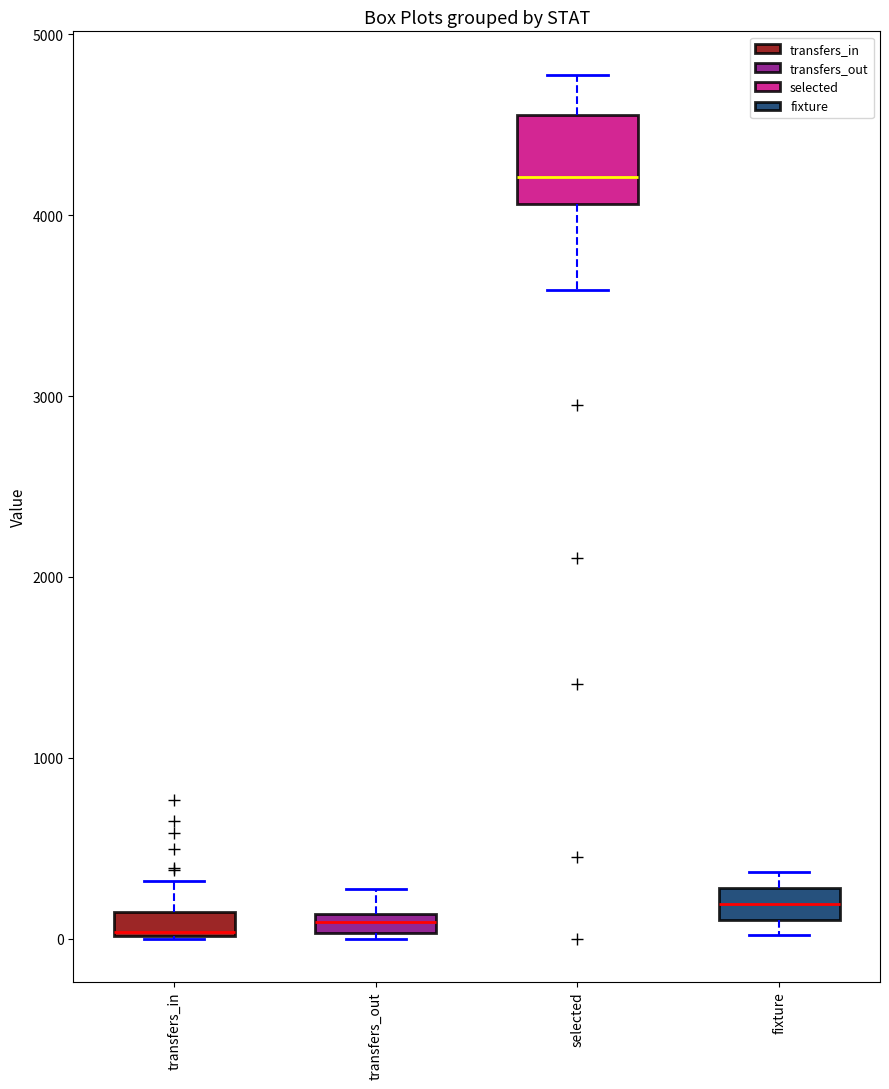

Which box has the highest median line?

selected